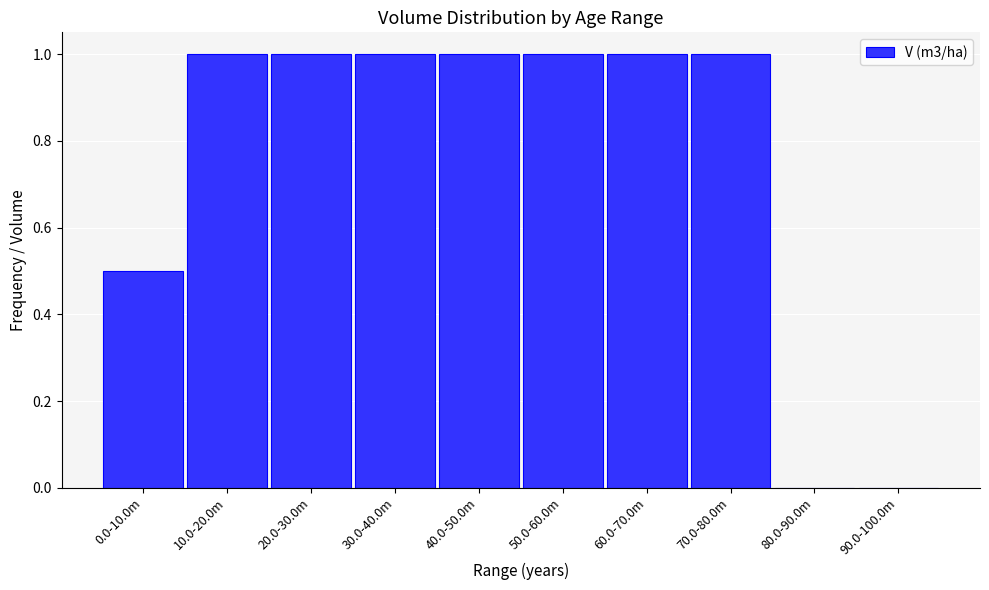

Reading left to right, list all the values displayed in this chart.

0.0-10.0m=0.5	10.0-20.0m=1.0	20.0-30.0m=1.0	30.0-40.0m=1.0	40.0-50.0m=1.0	50.0-60.0m=1.0	60.0-70.0m=1.0	70.0-80.0m=1.0	80.0-90.0m=0.0	90.0-100.0m=0.0